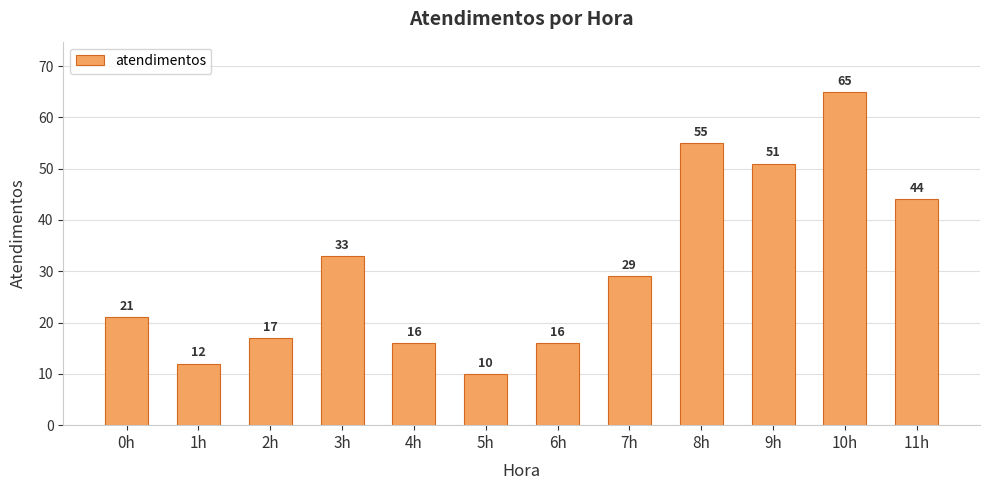

At which label does the data first exceed 29?

3h